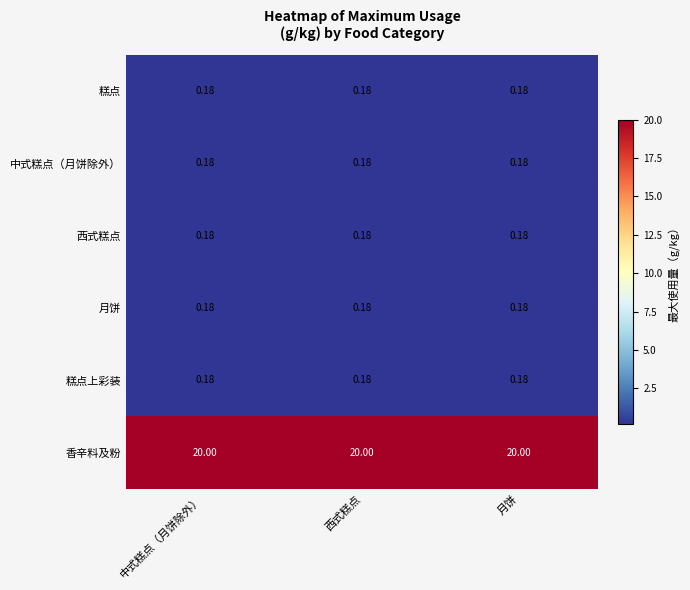

Which series has the largest total across all categories?

香辛料及粉